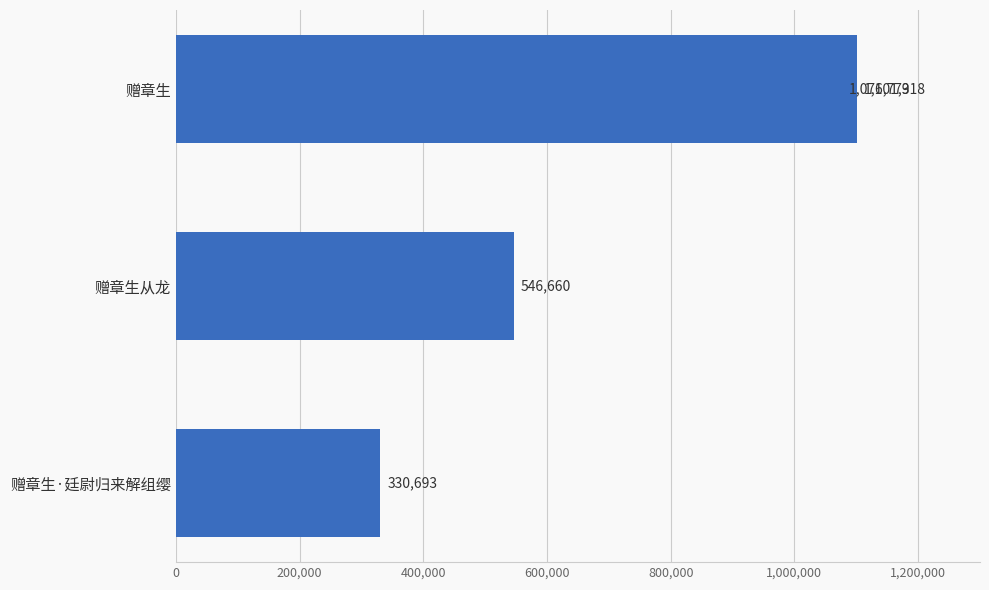

The value at 赠章生·廷尉归来解组缨 is 77187. True or false?

False